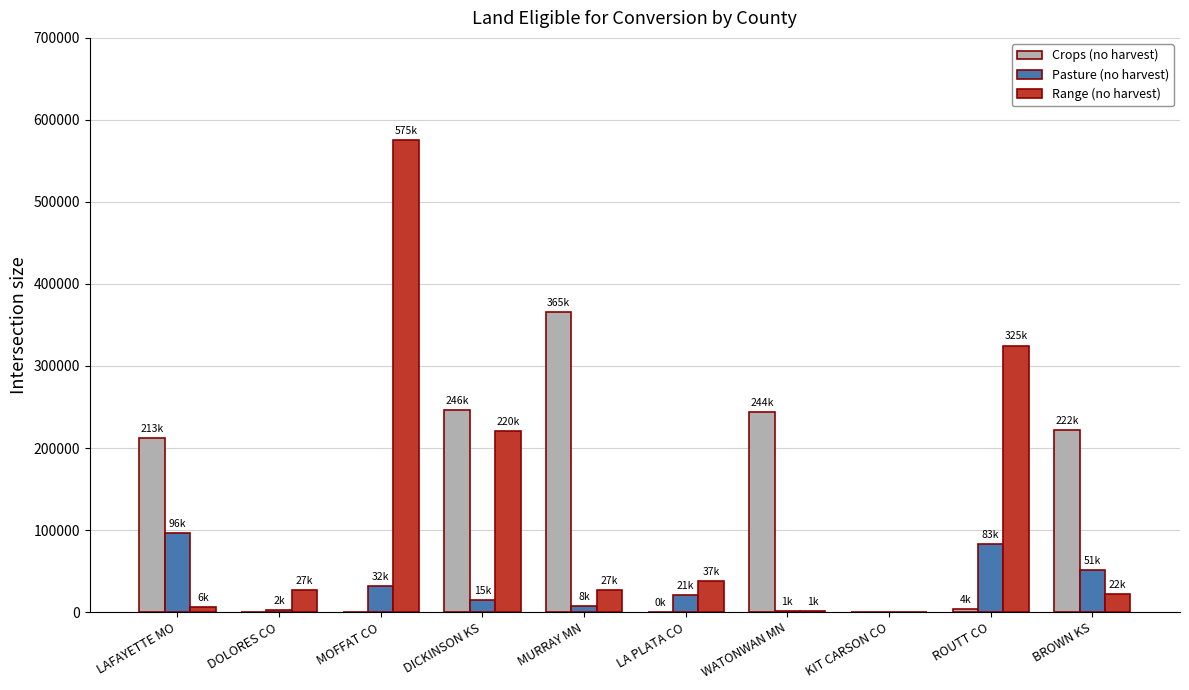

What are all the series names shown in the legend?

Crops (no harvest), Pasture (no harvest), Range (no harvest)